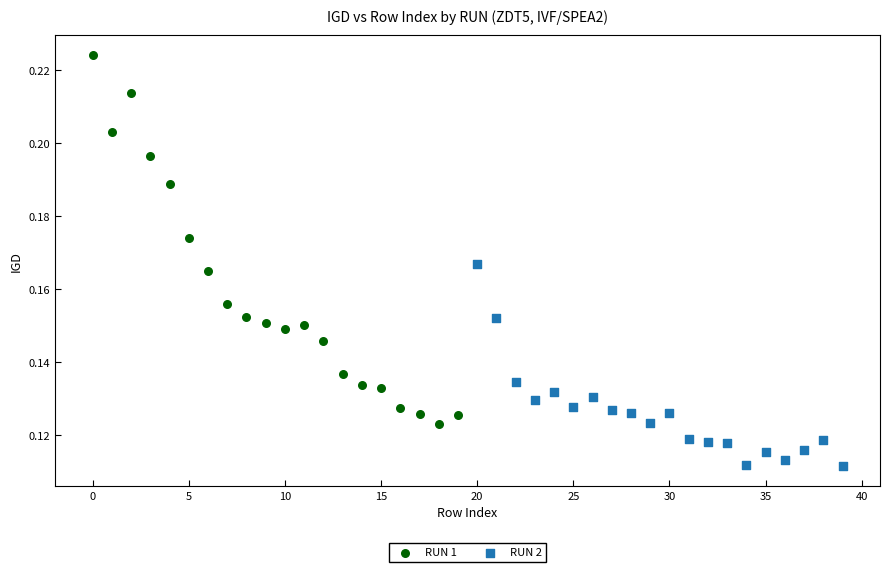

Which series reaches the minimum Y coordinate?

RUN 2